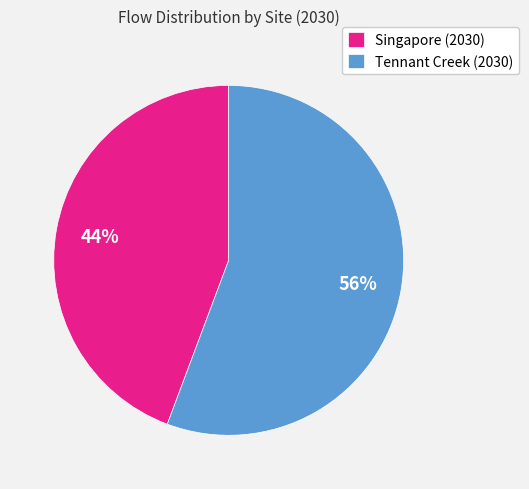

Between Singapore (2030) and Tennant Creek (2030), which is larger?

Tennant Creek (2030)